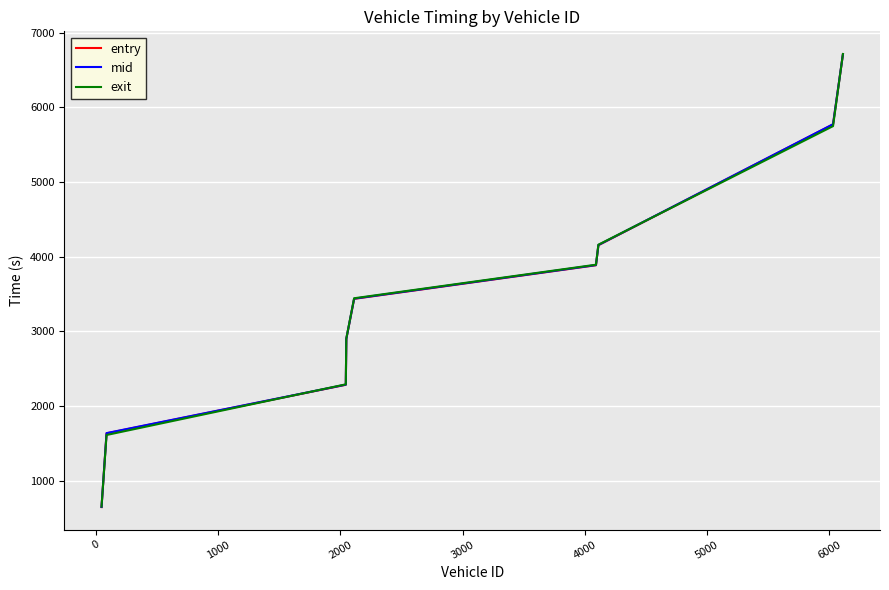

What is the average value of the exit series?

3491.2